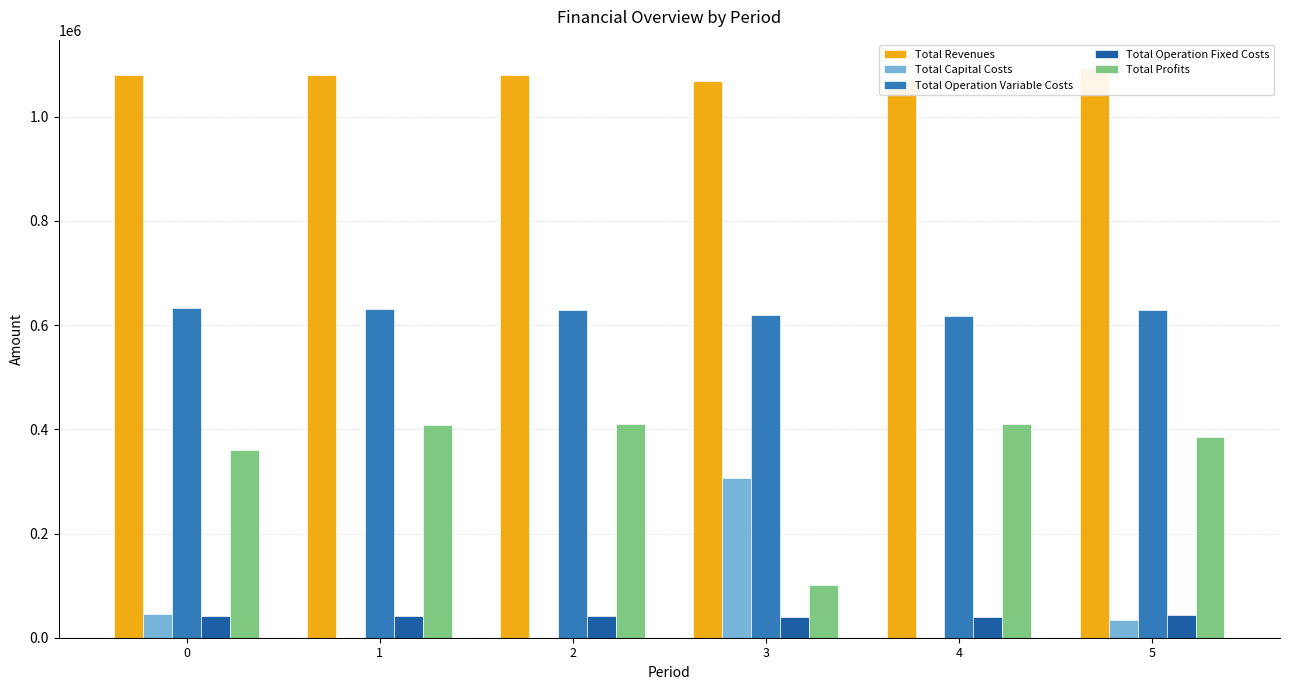

What are all the series names shown in the legend?

Total Revenues, Total Capital Costs, Total Operation Variable Costs, Total Operation Fixed Costs, Total Profits